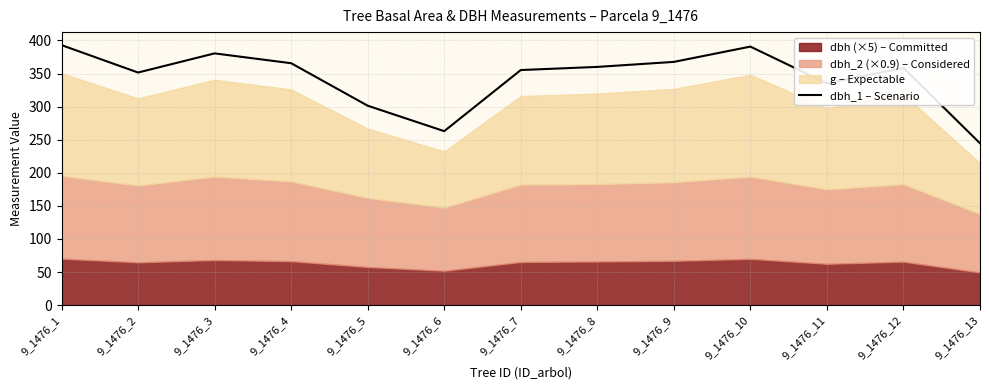

Is it true that the value at 9_1476_11 is 335.2?

True